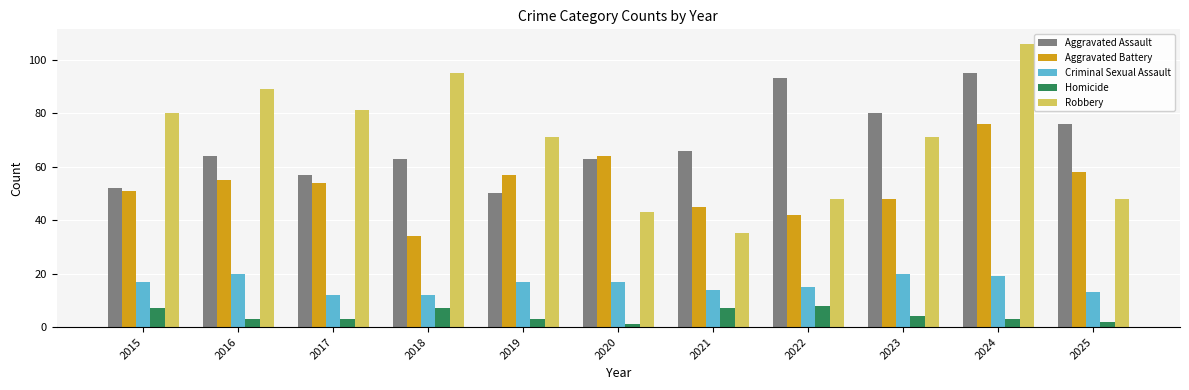

The Aggravated Battery series shows 90 at 2015. True or false?

False